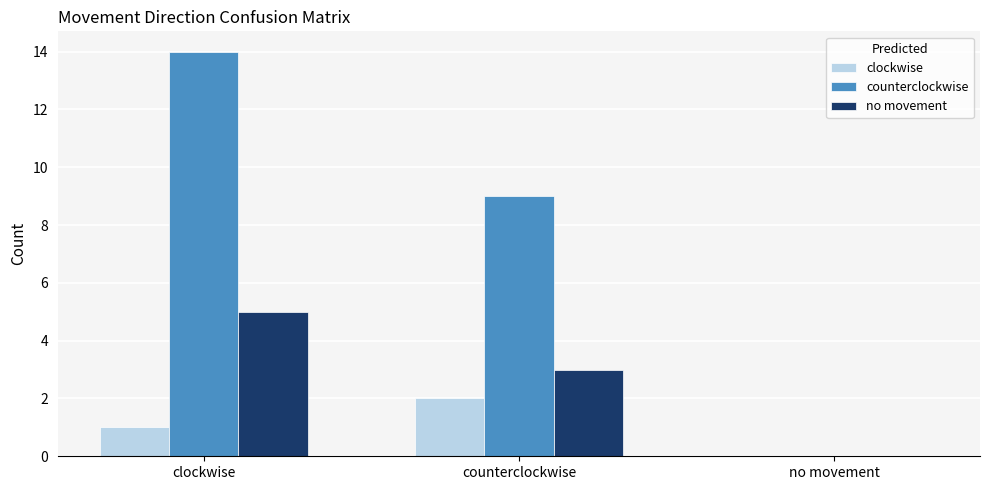

Between clockwise and no movement, which series saw the biggest shift?

counterclockwise